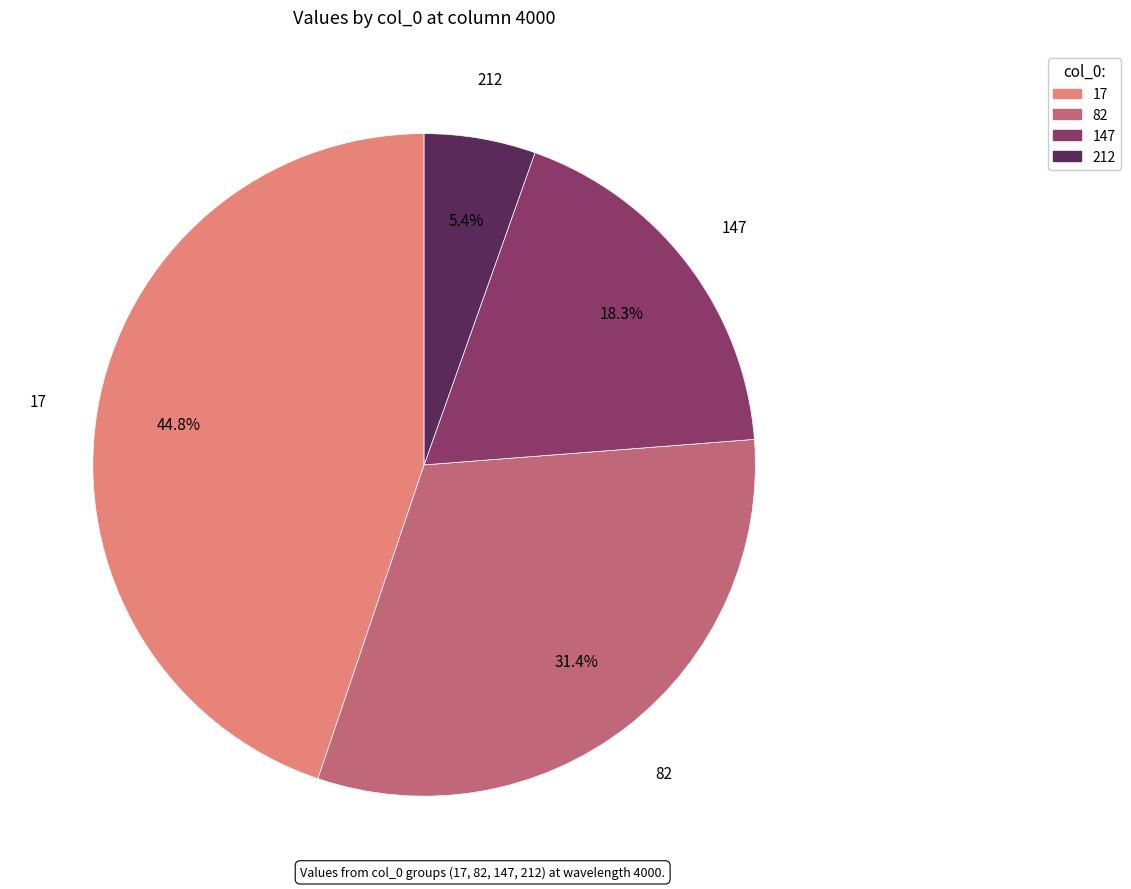

Count the number of slices in the pie.

4